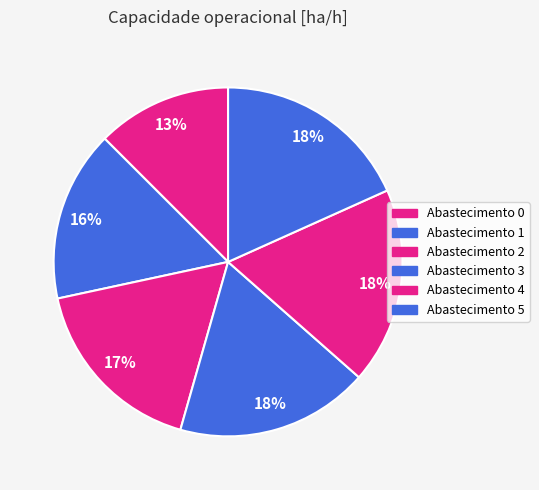

How many slices are in this pie chart?

6